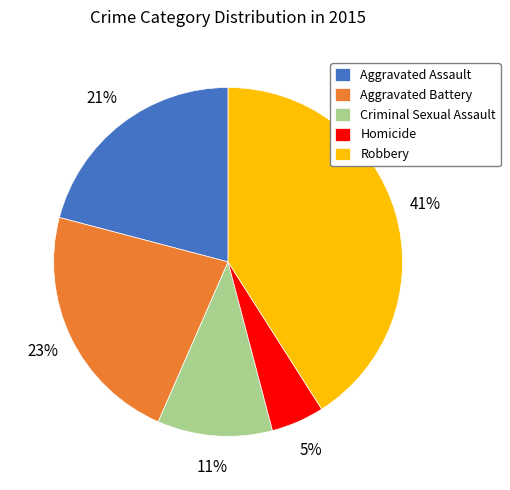

To the nearest percent, what is the average slice percentage?

20%